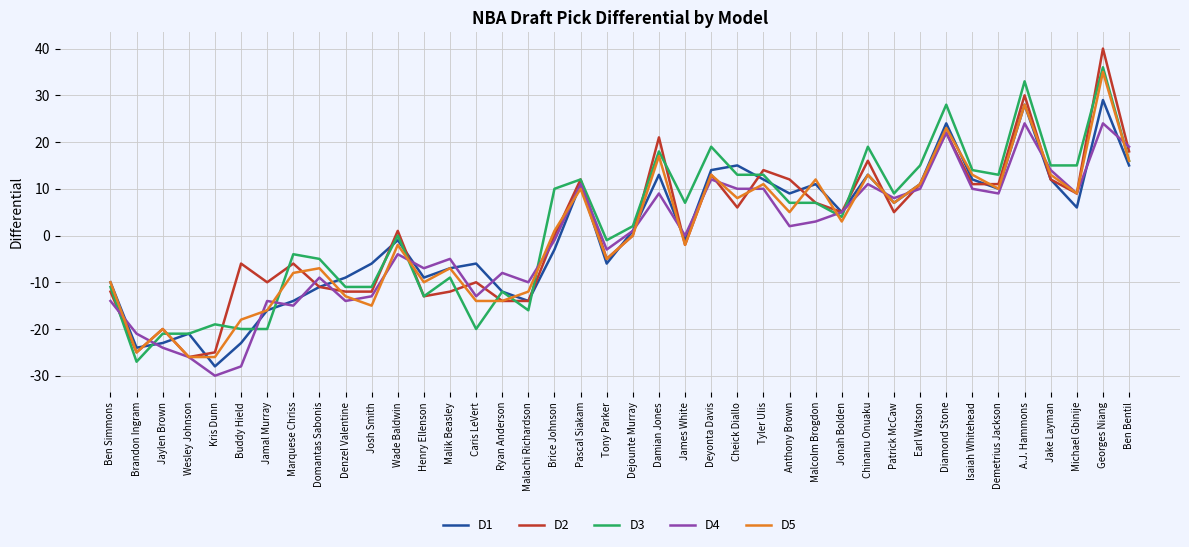

What are all the series names shown in the legend?

D1, D2, D3, D4, D5